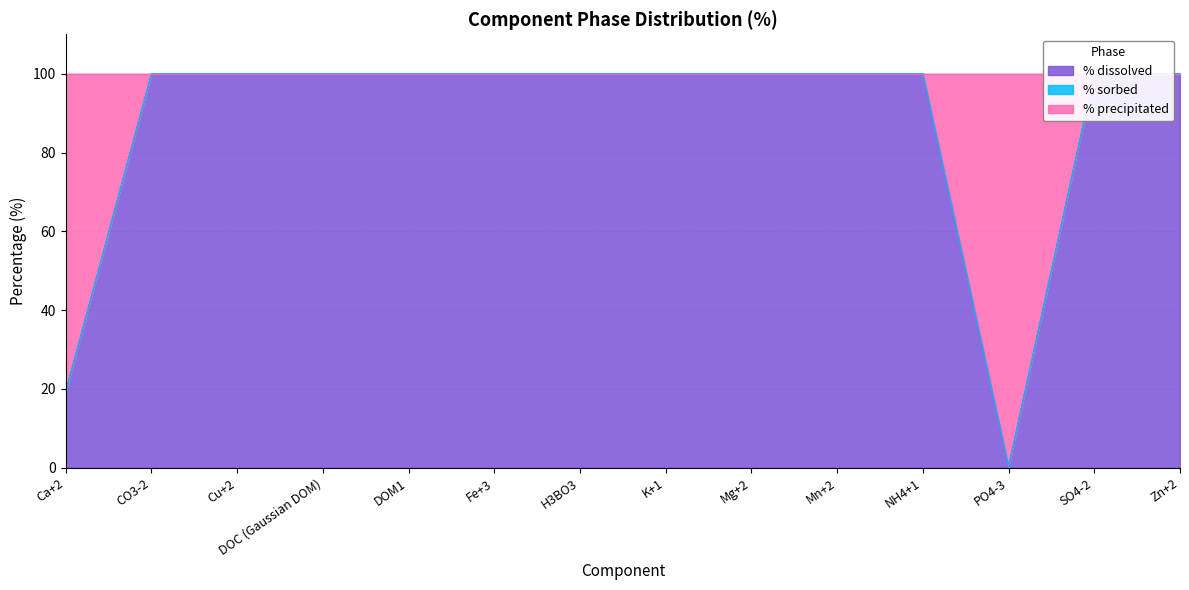

In % dissolved, how many points are lower than both neighbors (excluding endpoints)?

1